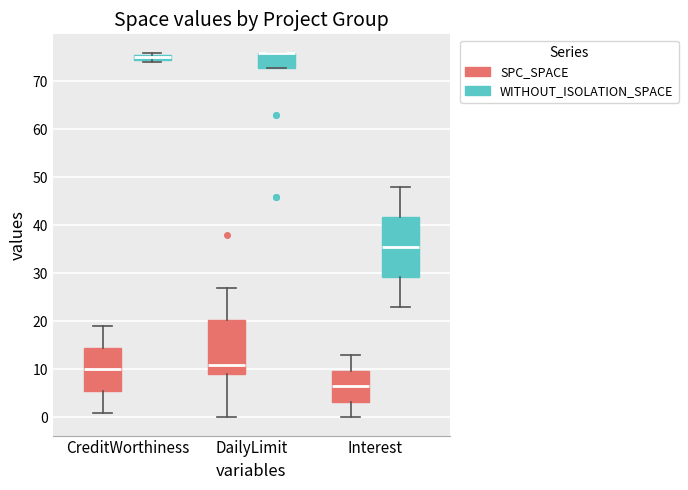

Comparing the boxes themselves (not the whiskers), which one is the tallest?

Interest (WITHOUT_ISOLATION_SPACE)